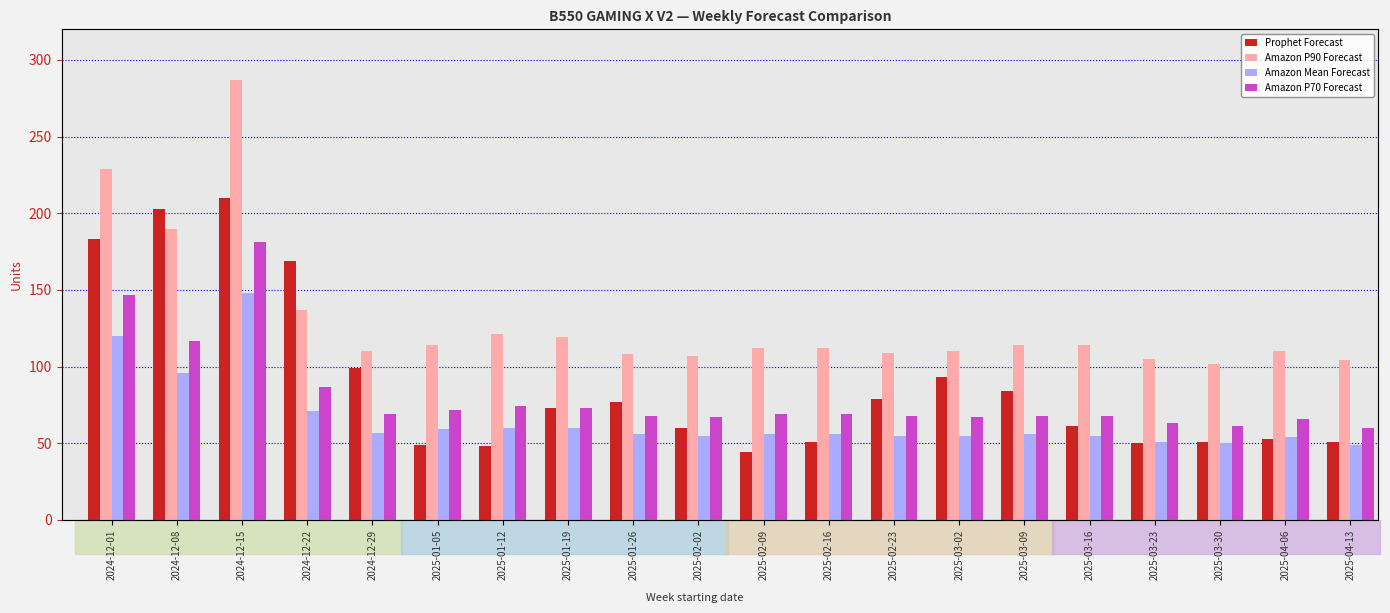

Count the number of categories in the chart.

20